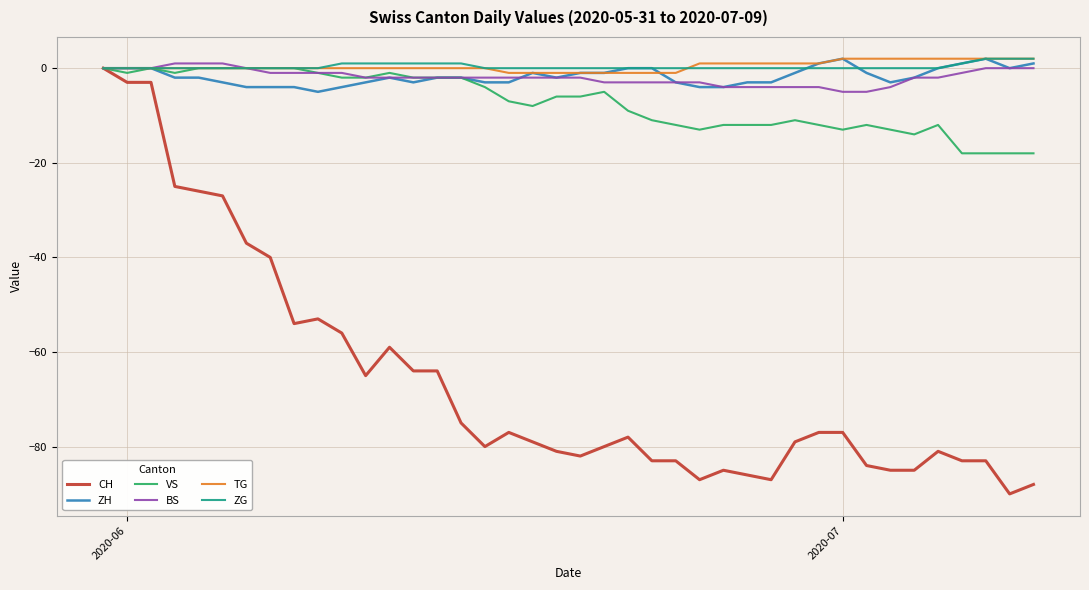

Which series has the widest spread of values?

CH